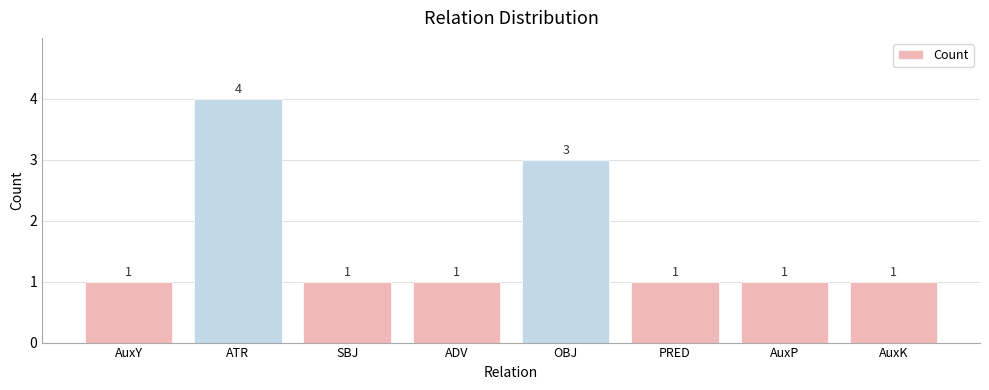

What is the greatest value displayed?

4